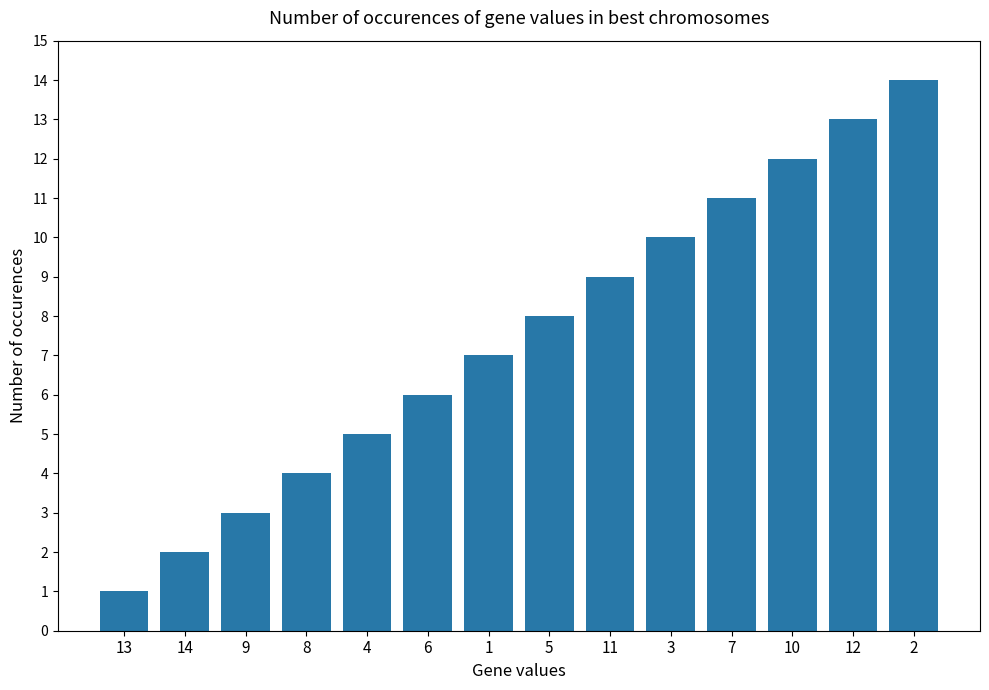

List the labels in order of value, smallest first.

13, 14, 9, 8, 4, 6, 1, 5, 11, 3, 7, 10, 12, 2